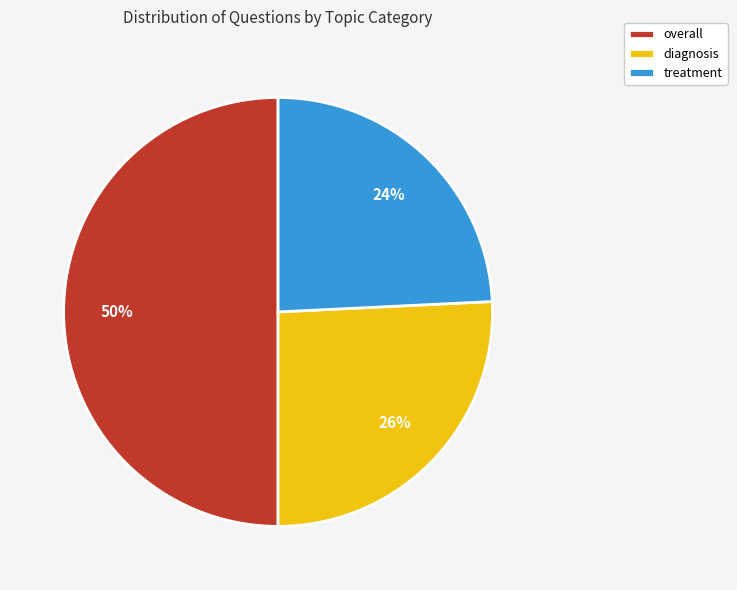

True or false: treatment accounts for 24% of the total.

True